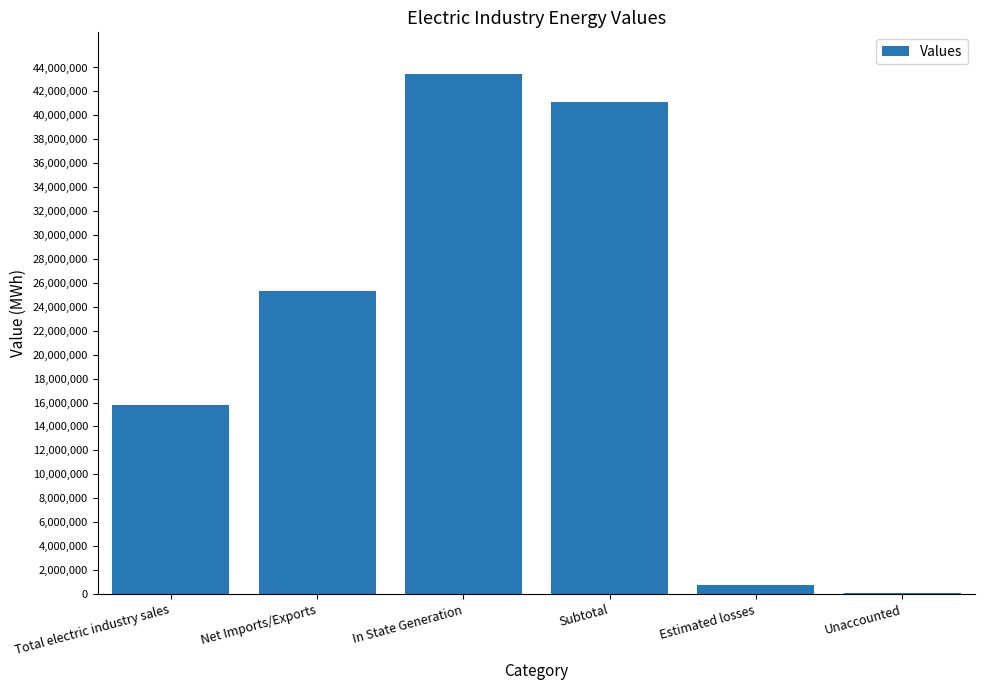

What is the maximum value shown in the chart?

43460744